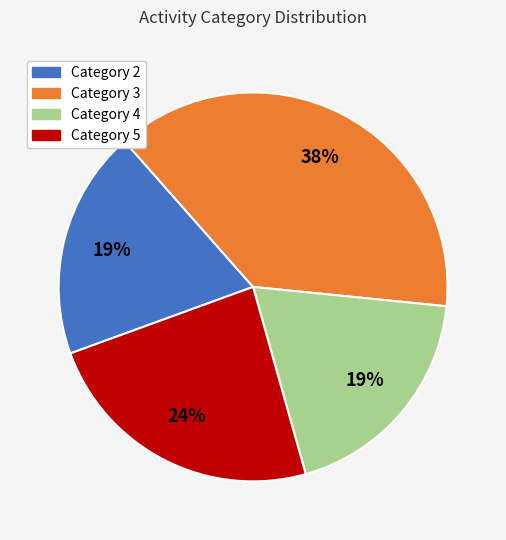

Does any single category account for the majority?

No